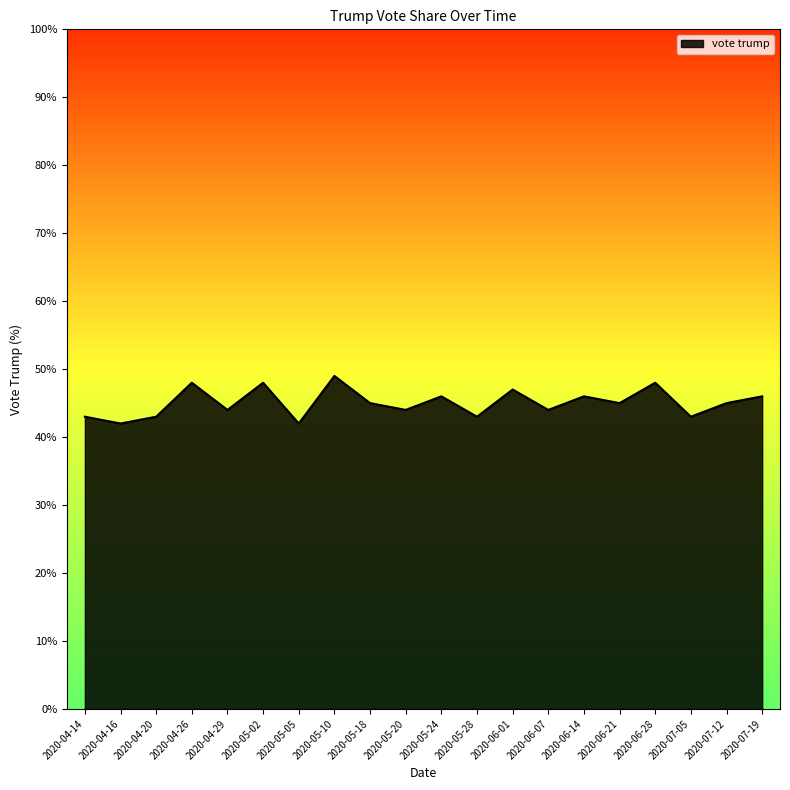

What is the change in value from 2020-04-26 to 2020-06-14?

-2